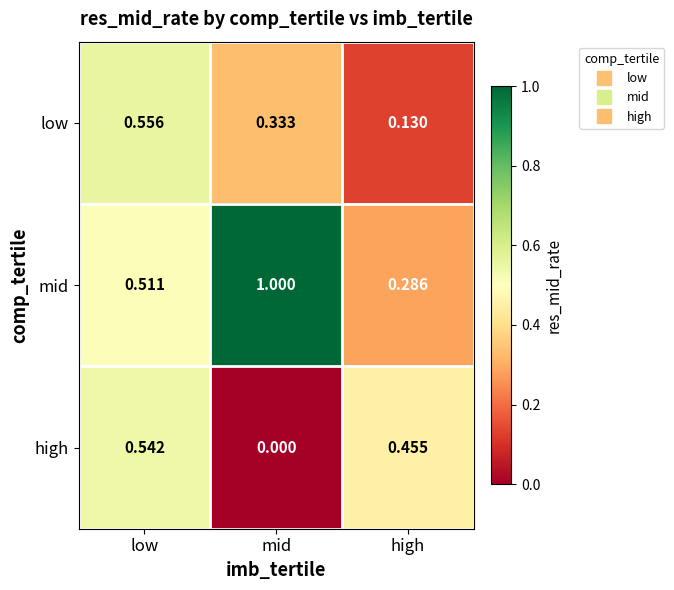

At which category does the chart reach its minimum across all series?

mid